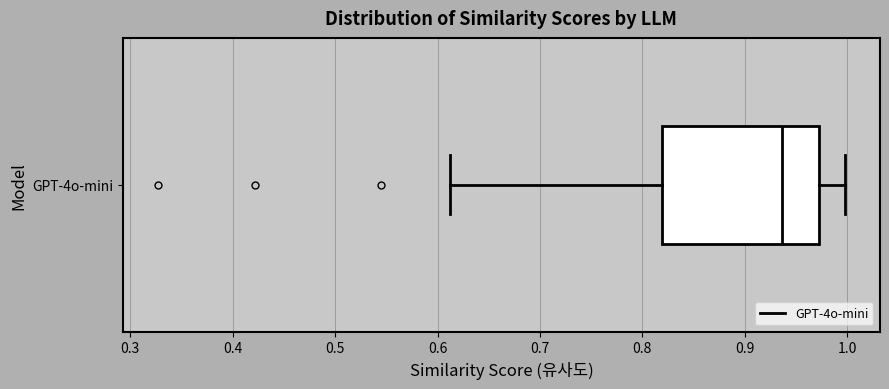

Read this box plot against the x-axis: the position of the median line, the range covered by the box, and the ends of both whiskers. The values are not printed on the chart, so give them approximately, as read against the axis.

median 0.94, box 0.82 to 0.97, whiskers 0.61 to 1.00